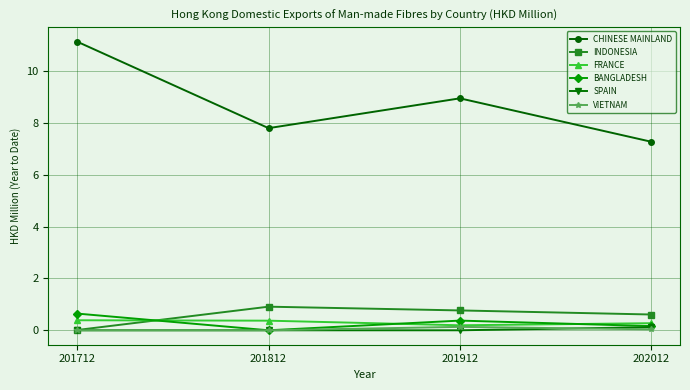

Count the number of categories in the chart.

4